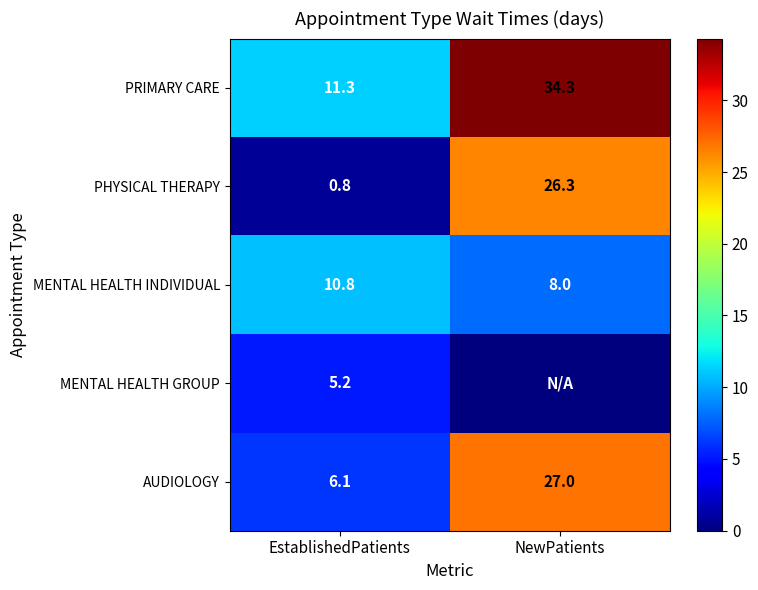

The value of PRIMARY CARE at NewPatients is 16.0. True or false?

False